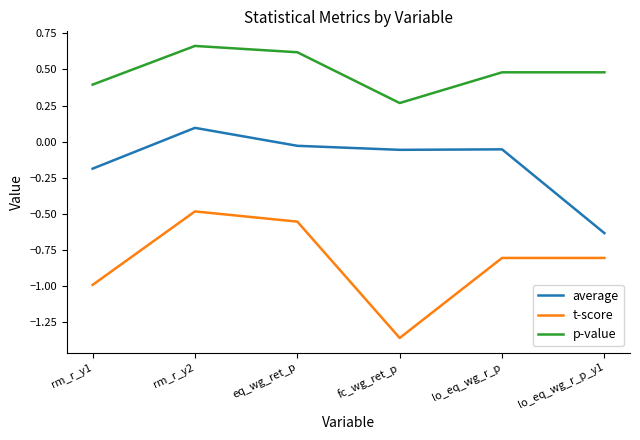

Where does the average series first go above 0?

rm_r_y2